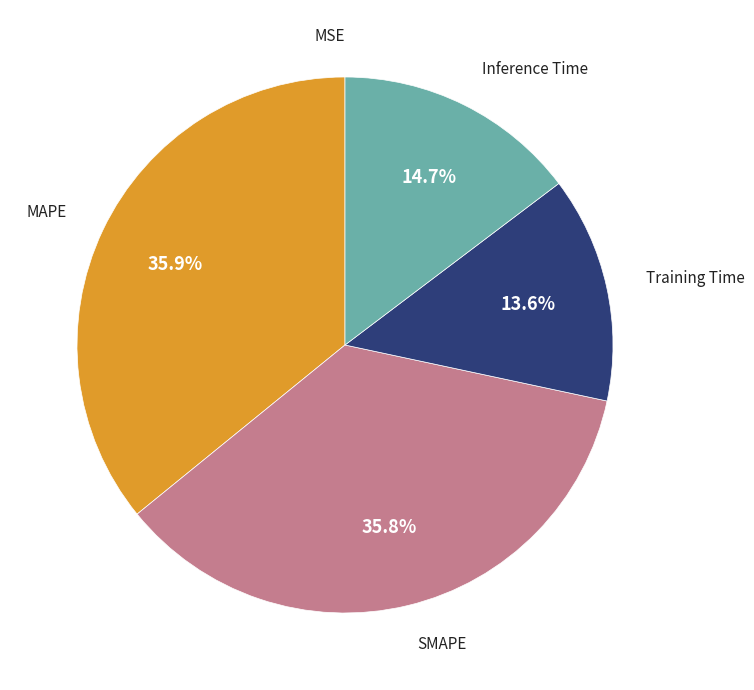

Does any single category account for the majority?

No